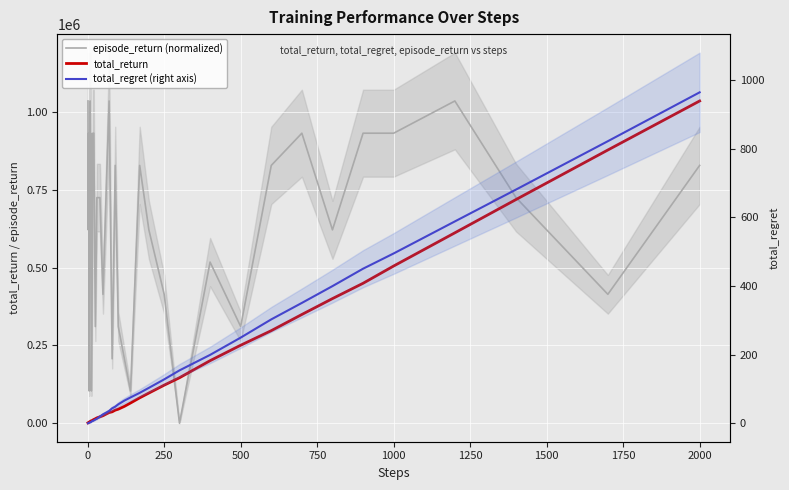

What is the value of the total_regret (right axis) point at the 18th from the left?

25.9